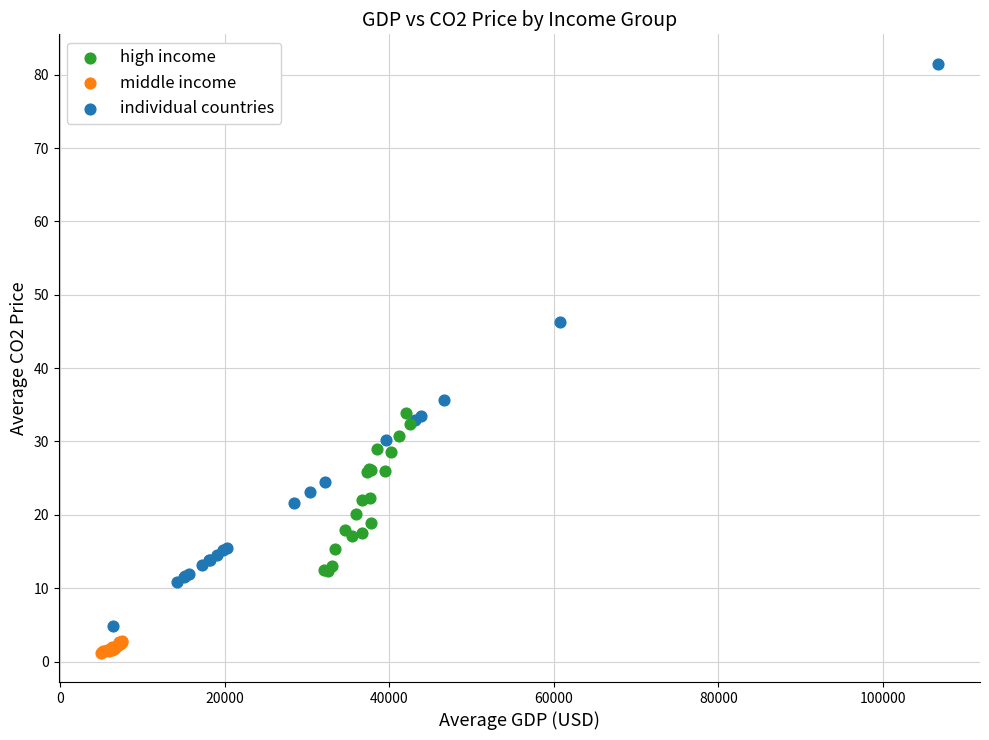

Which series reaches the minimum Y coordinate?

middle income